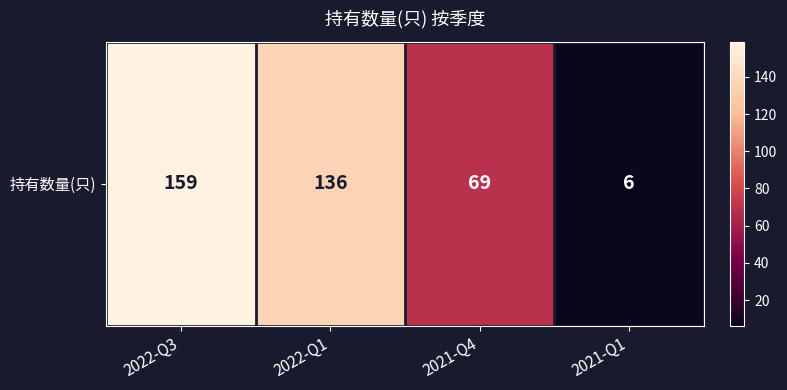

Reading left to right, transcribe all the data shown in this chart.

2022-Q3=159	2022-Q1=136	2021-Q4=69	2021-Q1=6